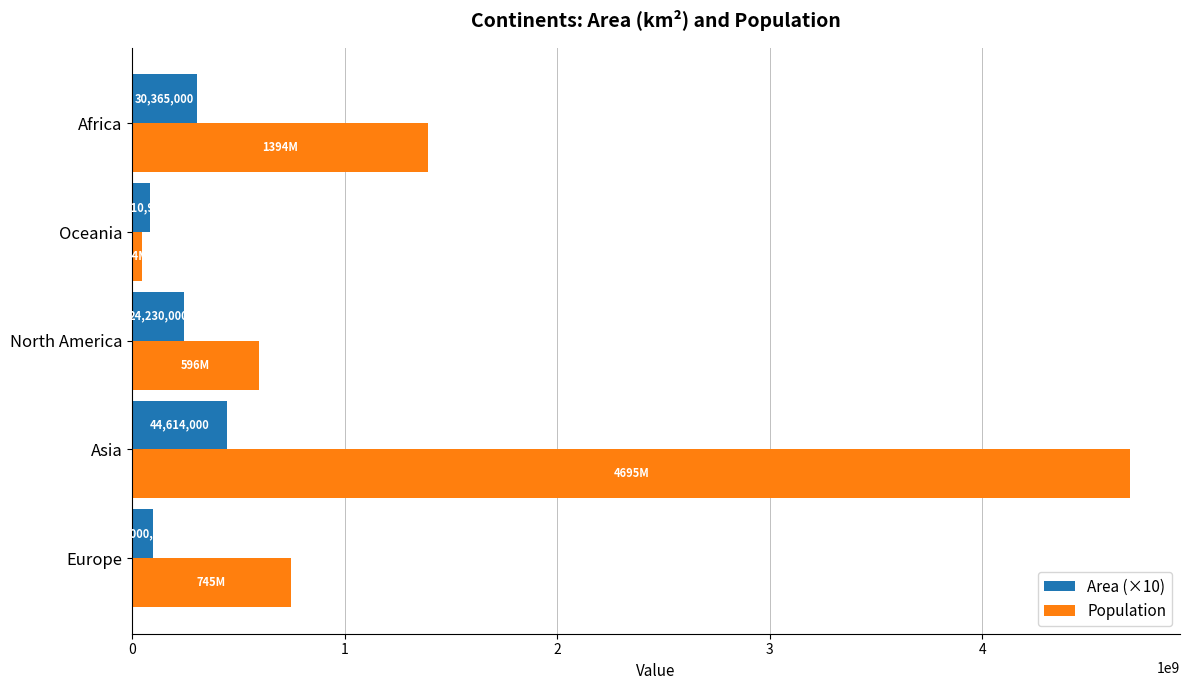

What are all the series names shown in the legend?

Area (×10), Population